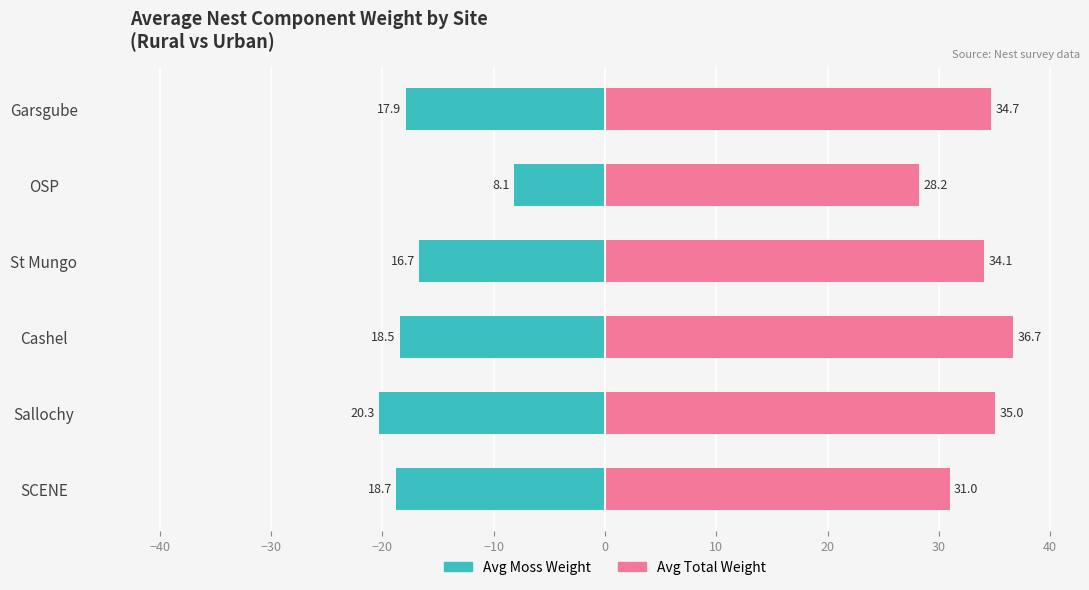

What is the difference between the maximum and minimum values in the Avg Moss Weight series?

12.2